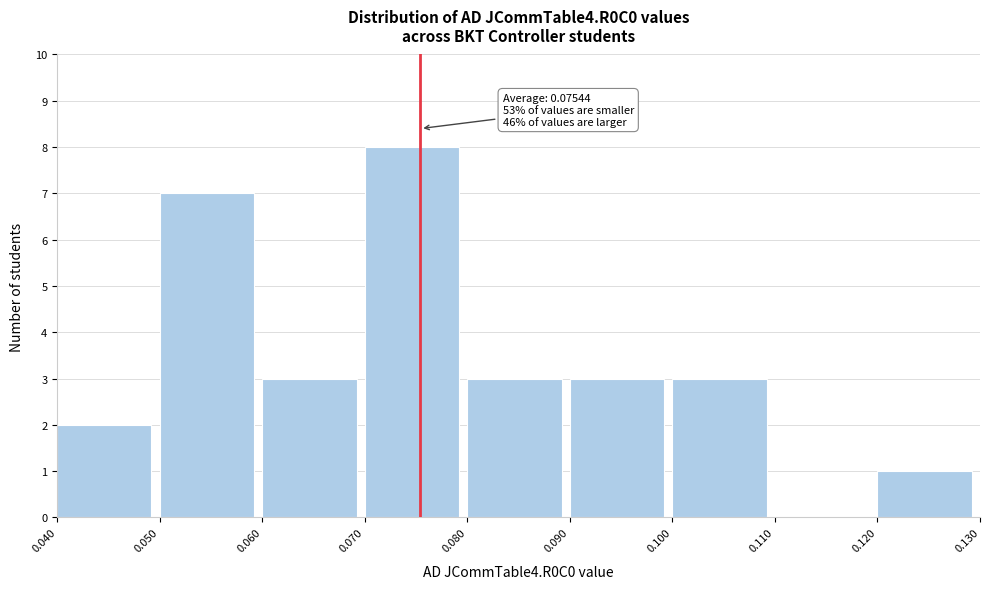

Over which range of the x-axis is the bar tallest?

0.070 to 0.080